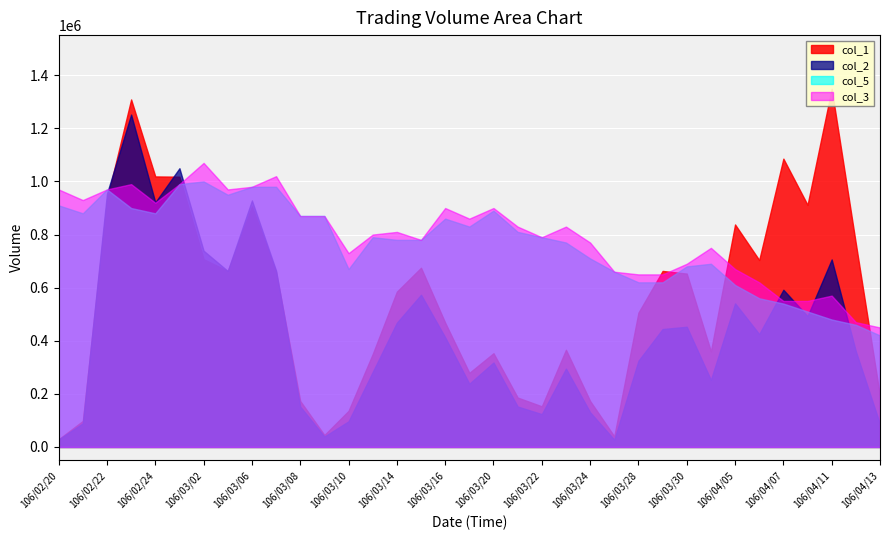

What is the difference between the maximum and minimum values in the col_5 series?

0.6